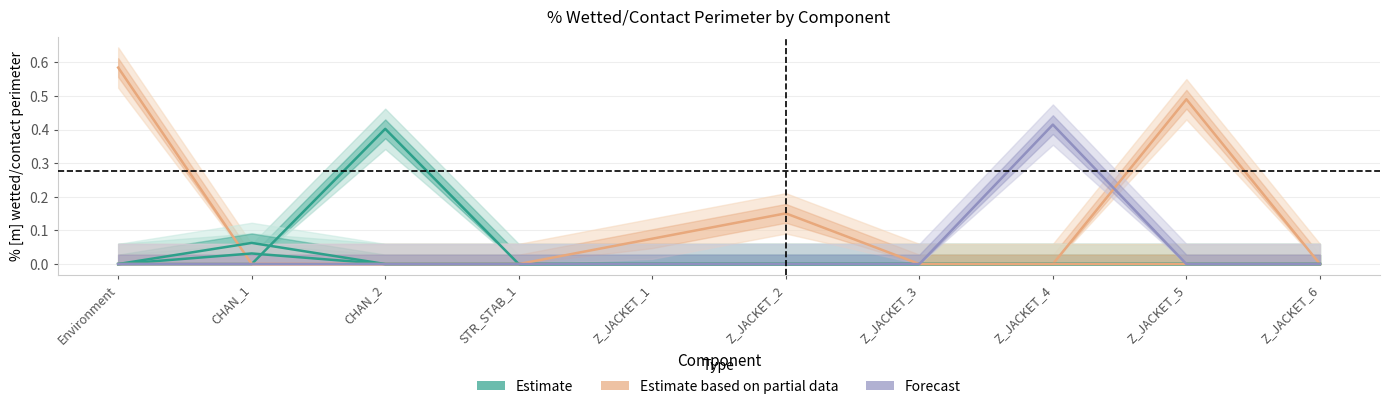

At Z_JACKET_2, list the series in order from smallest to largest.

col_7 (Z_JACKET_4 row), col_10 (Z_JACKET_6 col), col_4 (STR_STAB_1 col), col_5 (Z_JACKET_1 col), col_8 (Z_JACKET_5 col), col_6 (Z_JACKET_2 col)